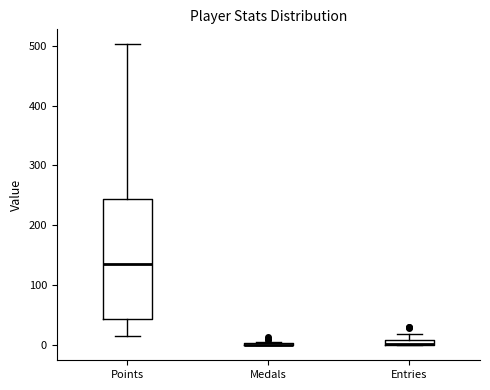

Where is the lower edge of the box for Points on the y-axis? The values are not printed on the chart, so give them approximately, as read against the axis.

40